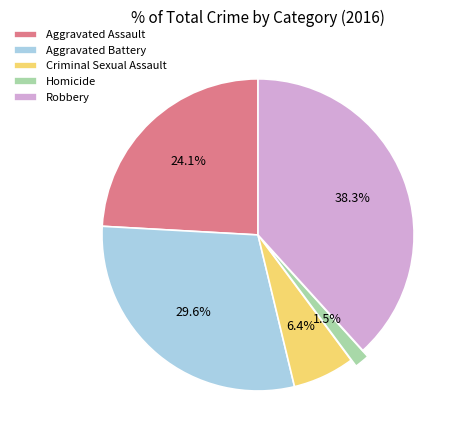

To the nearest percent, what portion does Aggravated Assault represent?

24%